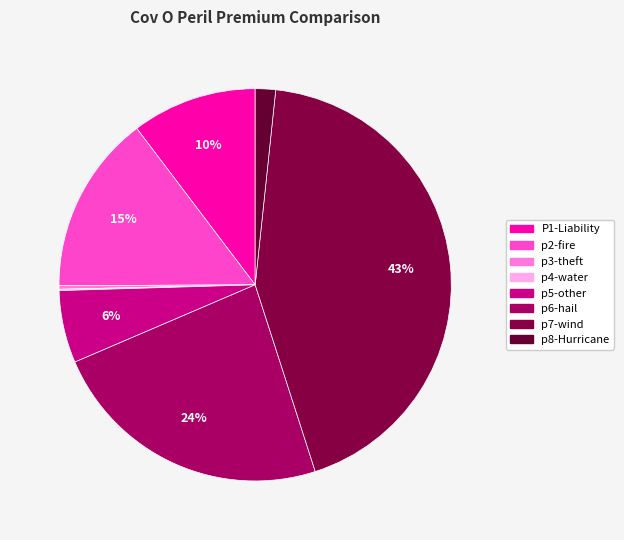

What percentage do p3-theft and P1-Liability together represent?

10.6%